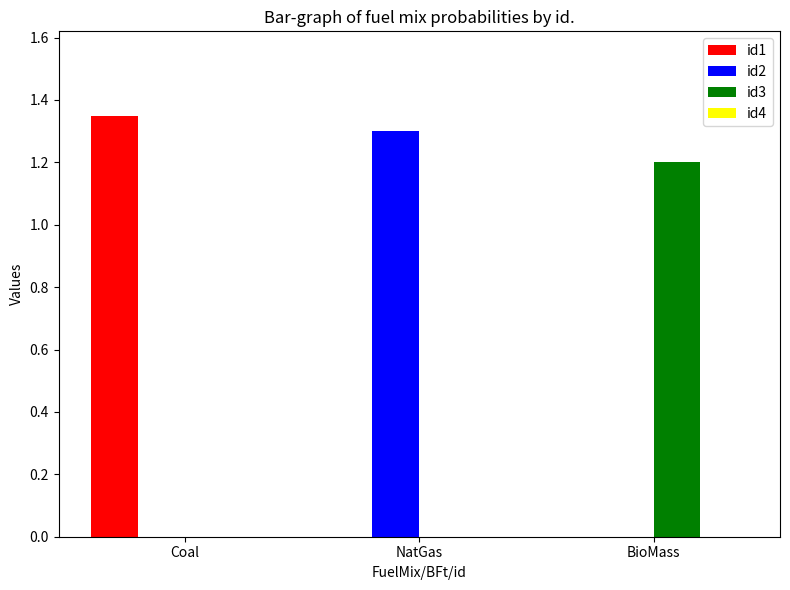

Between Coal and BioMass, which series saw the biggest shift?

id1